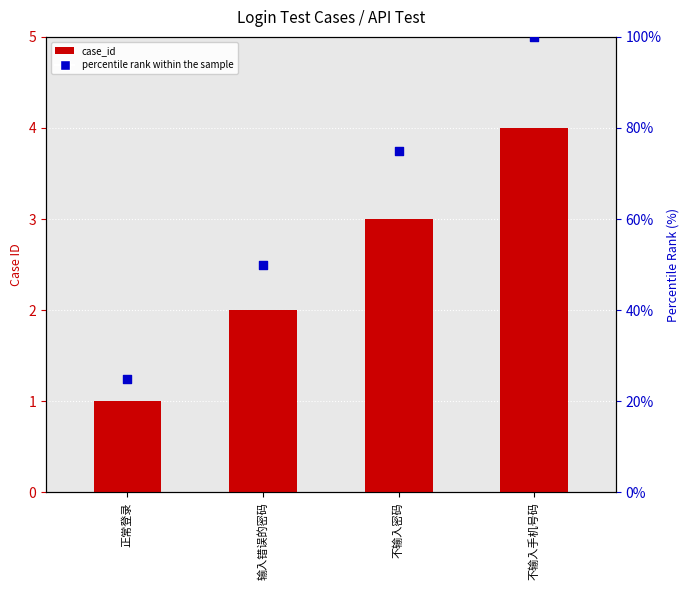

At which category is the sum across all series the highest?

不输入手机号码